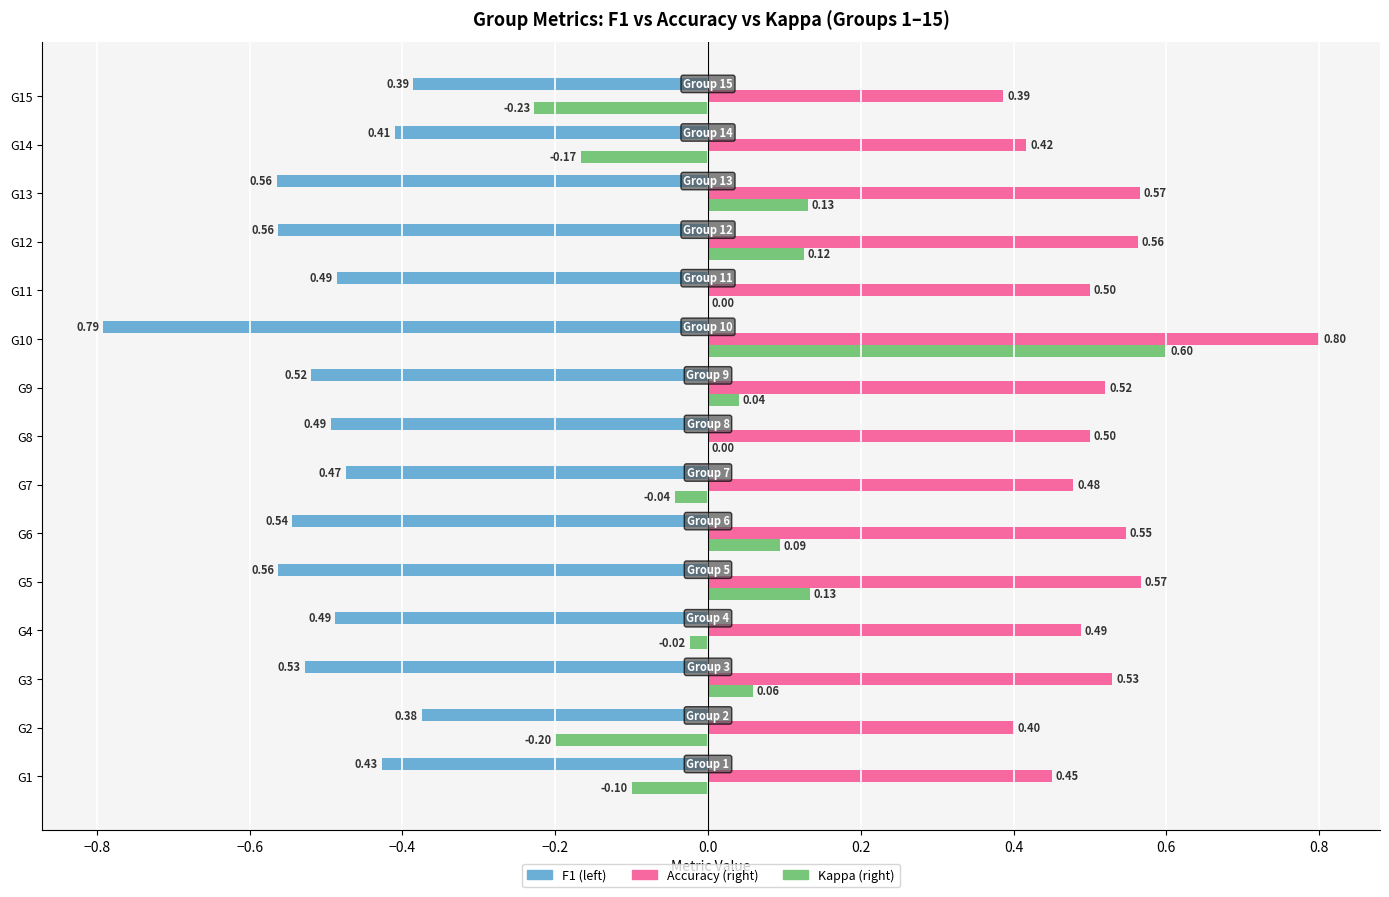

At which category is the sum across all series the highest?

G10